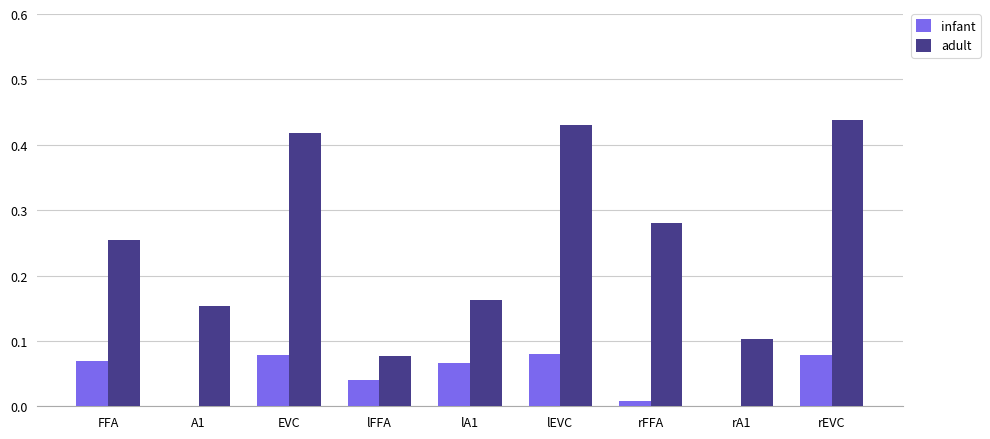

What is the label of the 4th bar from the left?

lFFA